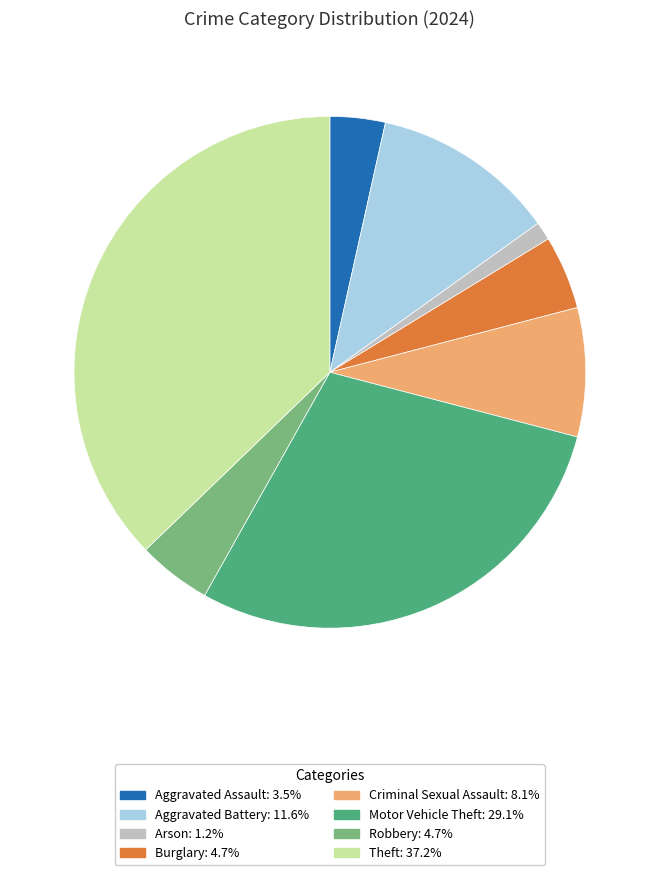

What is the ratio of the value at Motor Vehicle Theft to the value at Aggravated Battery?

2.5